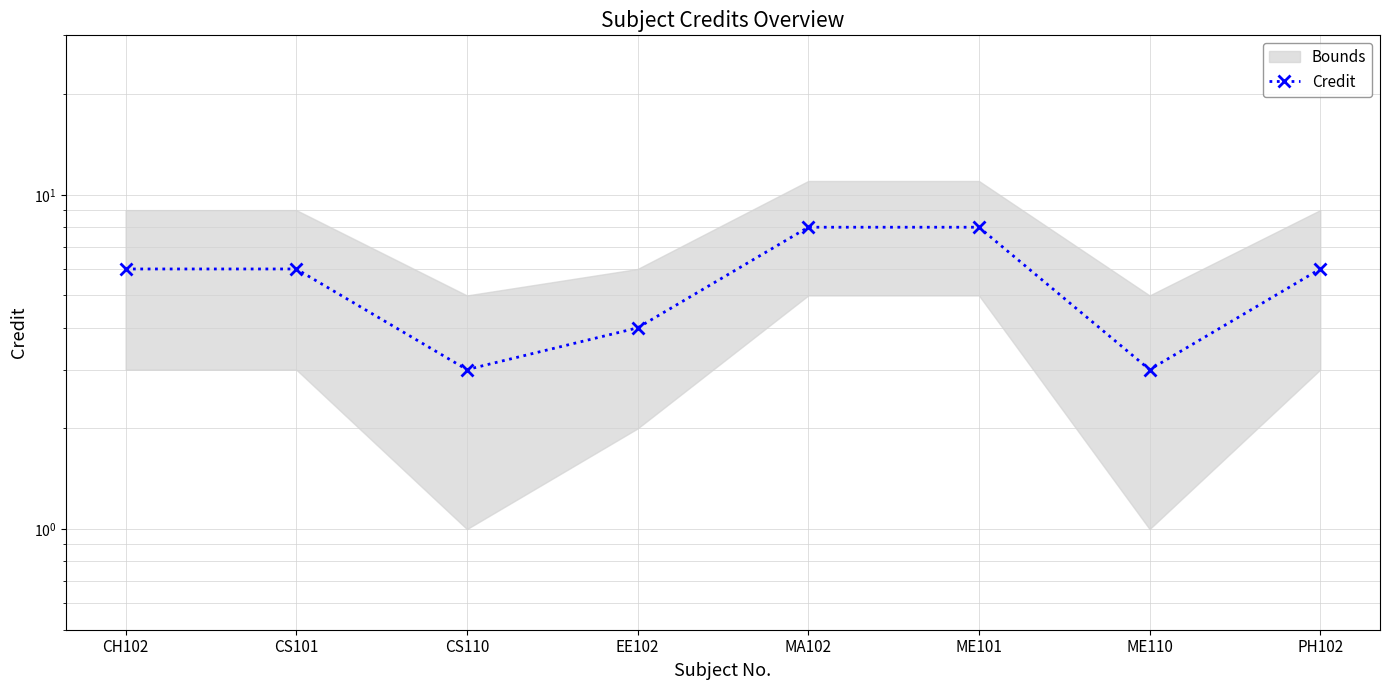

What is the label of the 6th point from the right?

CS110